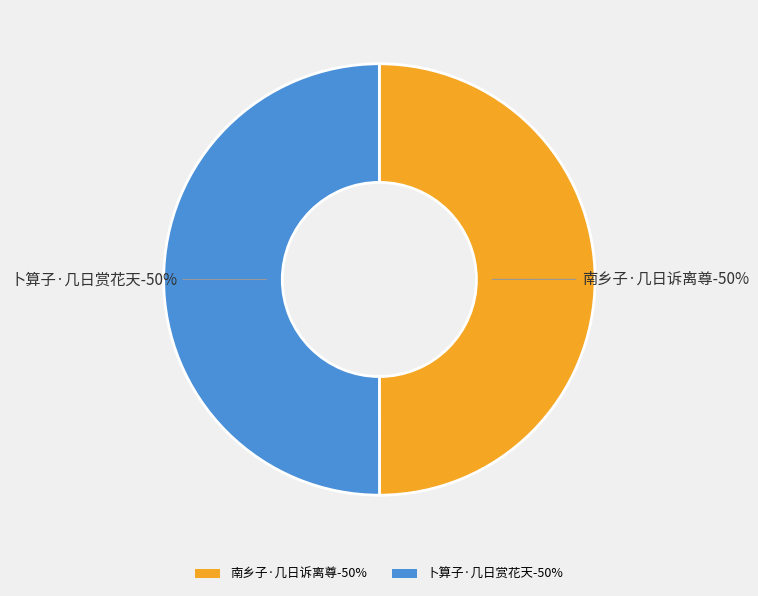

What is the total percentage of 南乡子·几日诉离尊 and 卜算子·几日赏花天?

100.0%